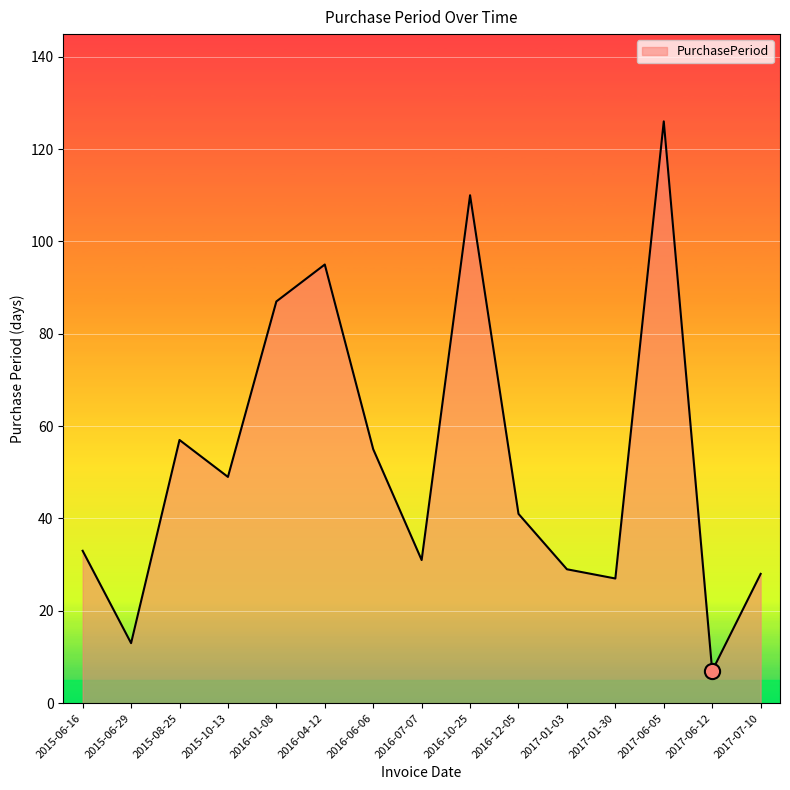

Between 2015-06-29 and 2016-01-08, which is larger?

2016-01-08